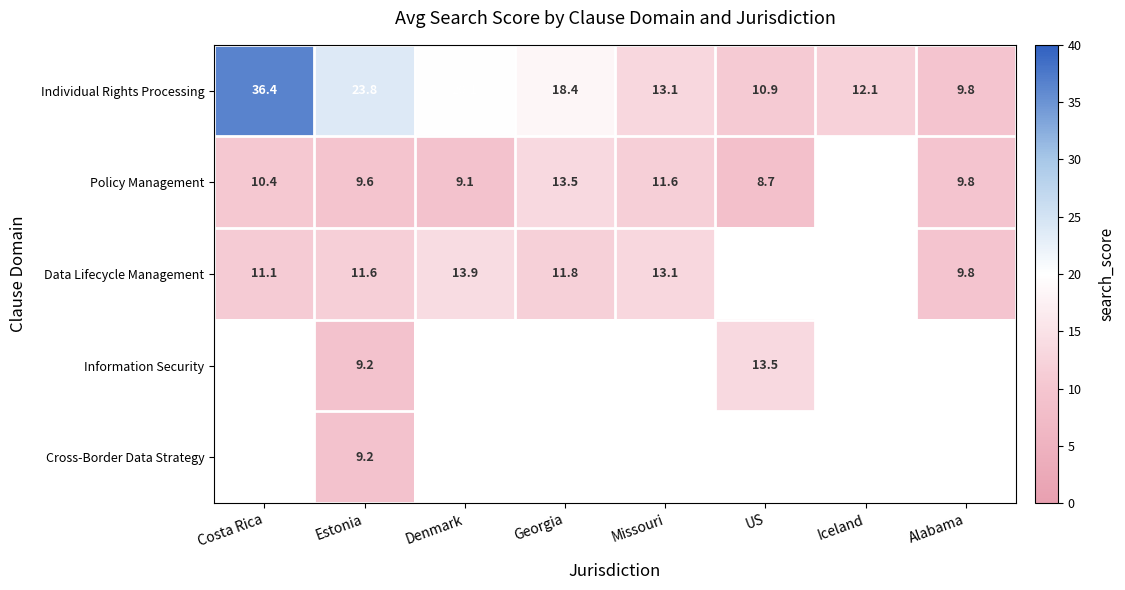

At which category is the sum across all series the highest?

Estonia